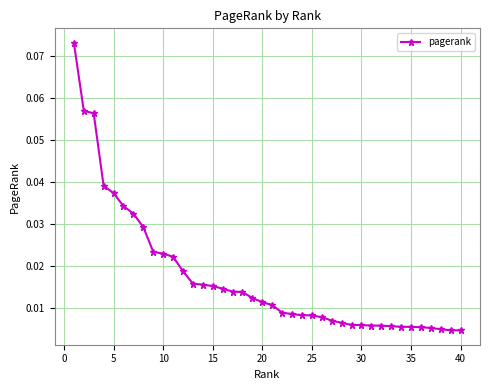

True or false: the data has more than 1 interior local peaks.

False